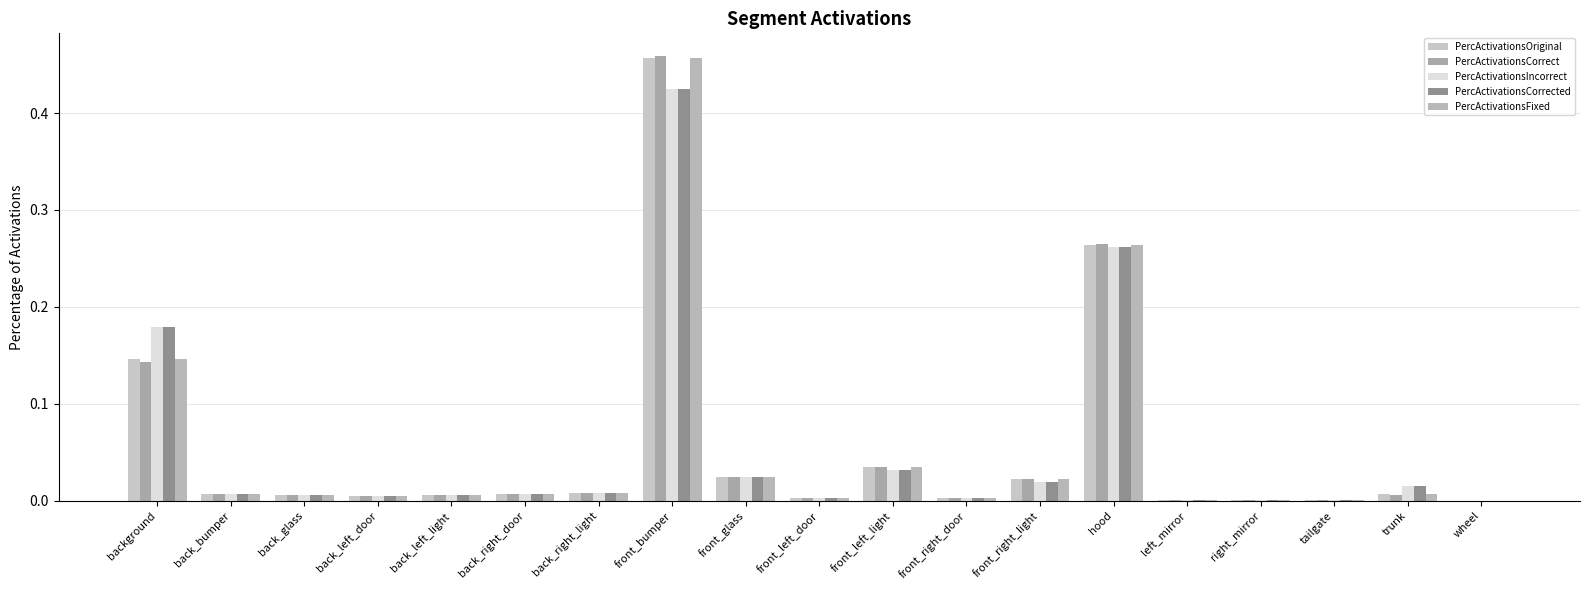

At which label does PercActivationsIncorrect reach its peak?

front_bumper